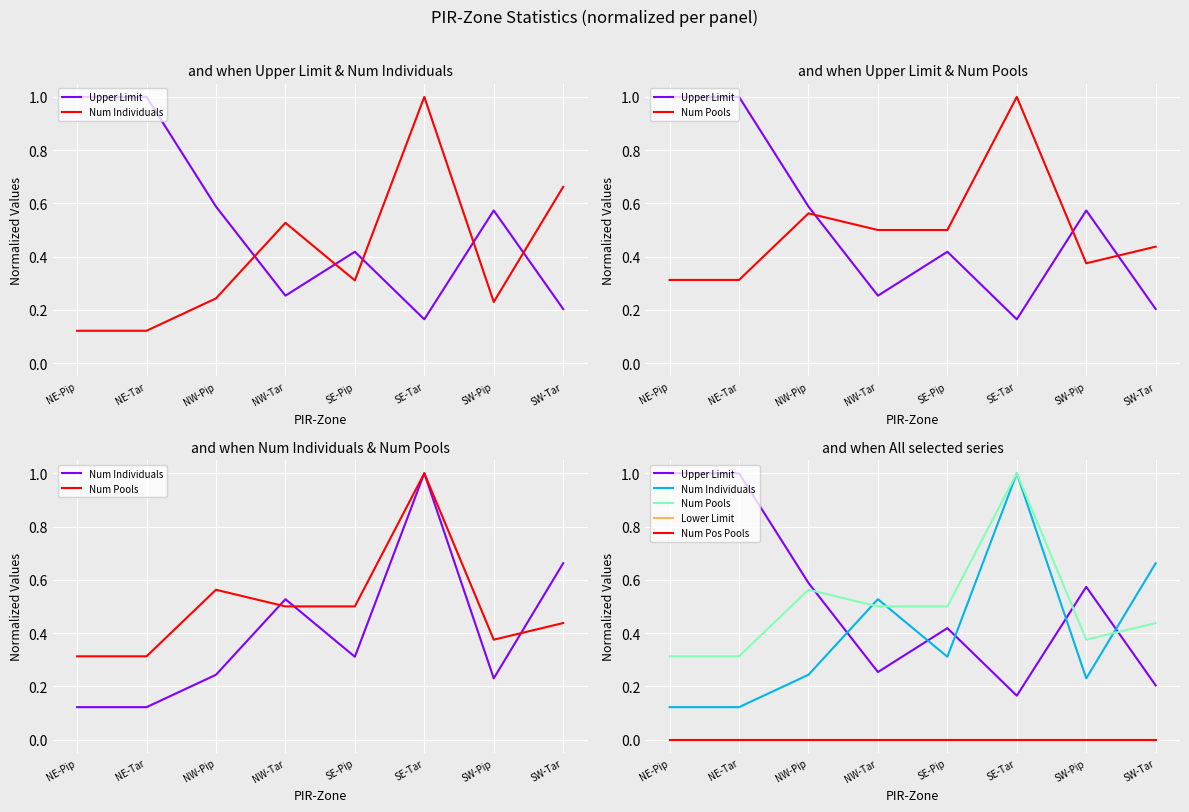

The value of Num Pools at SE-Tar is 1.7. True or false?

False